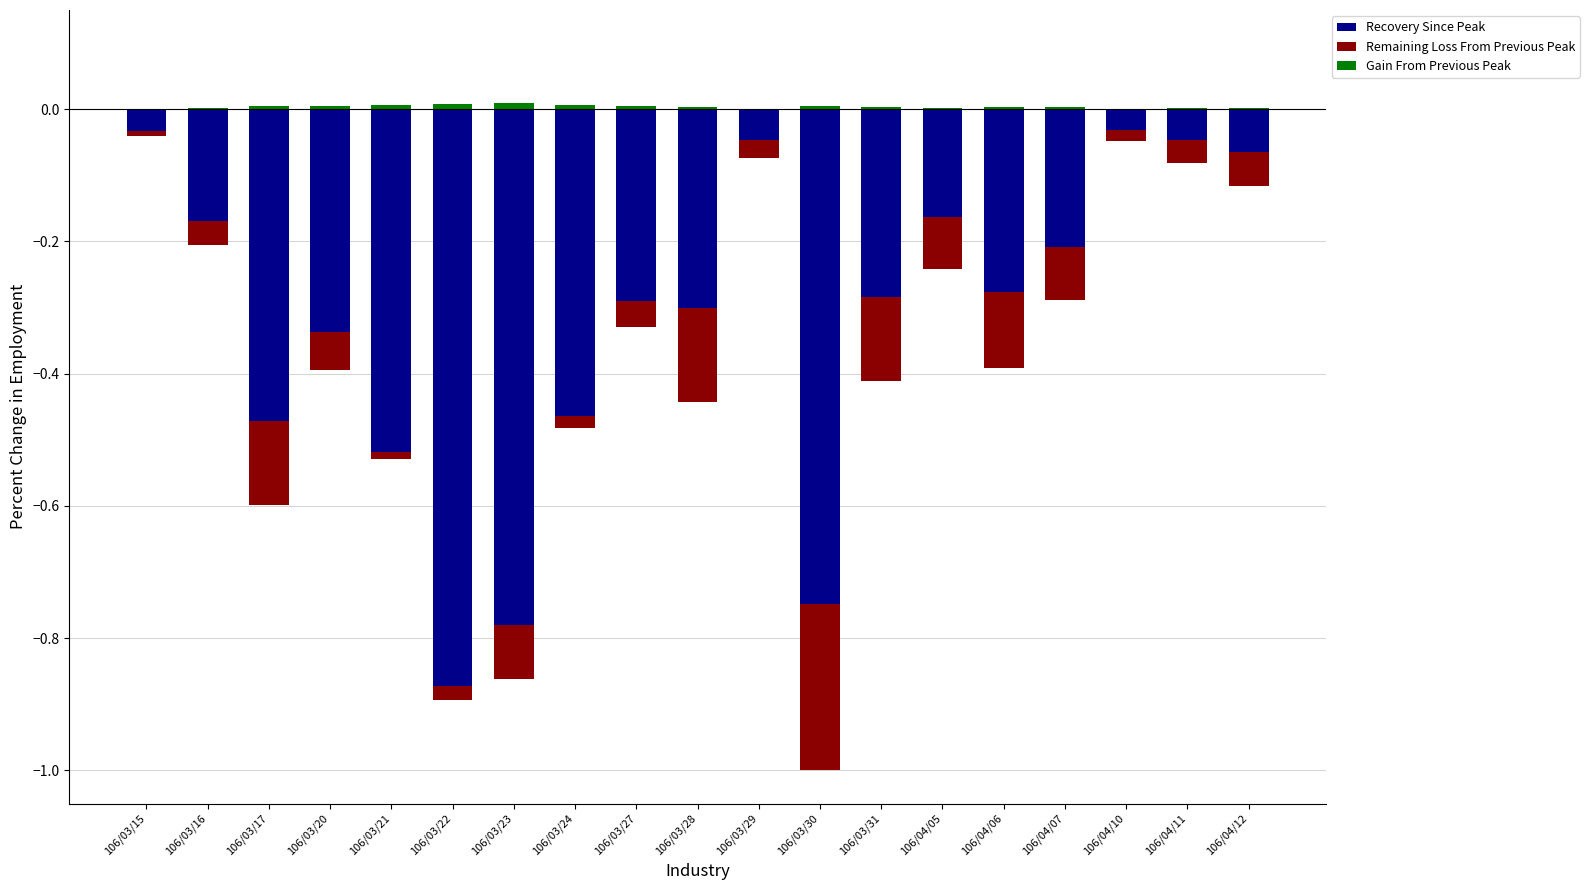

Where is Gain From Previous Peak nearest to the value 0?

106/03/15